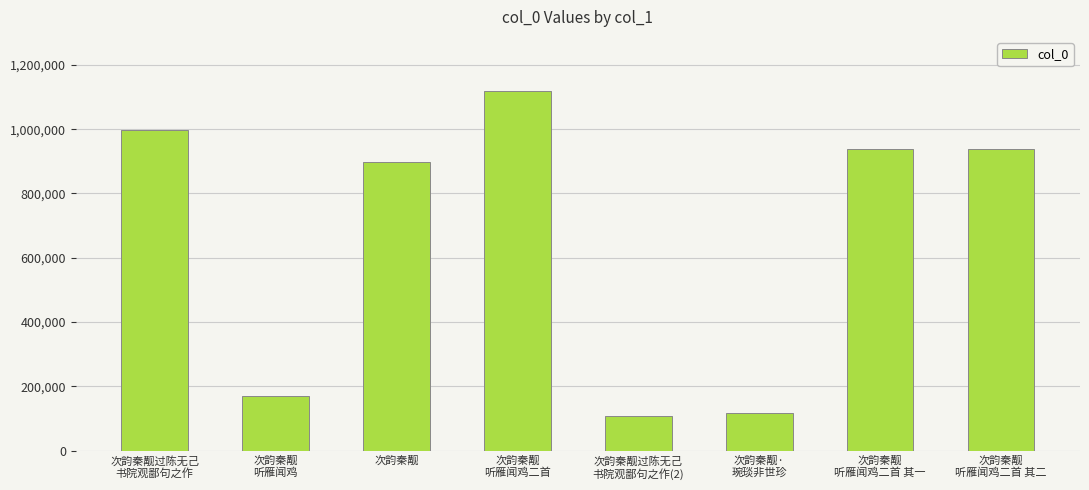

At which label does the data first exceed 939563?

次韵秦觏过陈无己
书院观鄙句之作